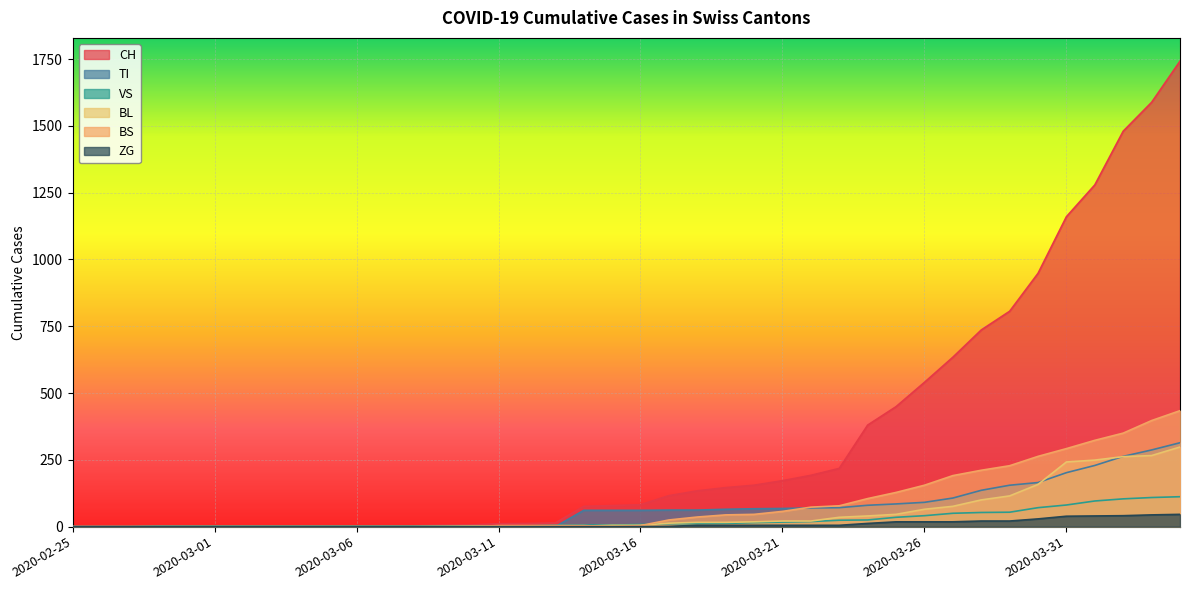

The value of VS at 2020-04-02 is 104. True or false?

True